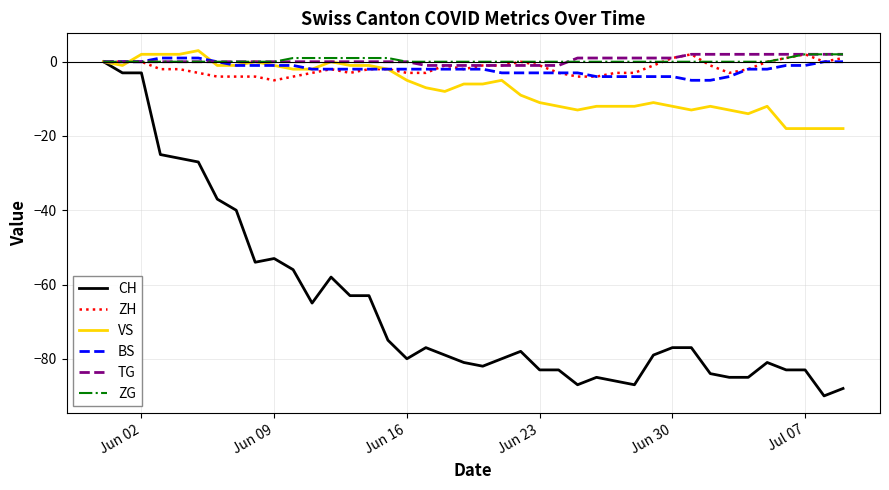

What is the smallest value displayed?

-90